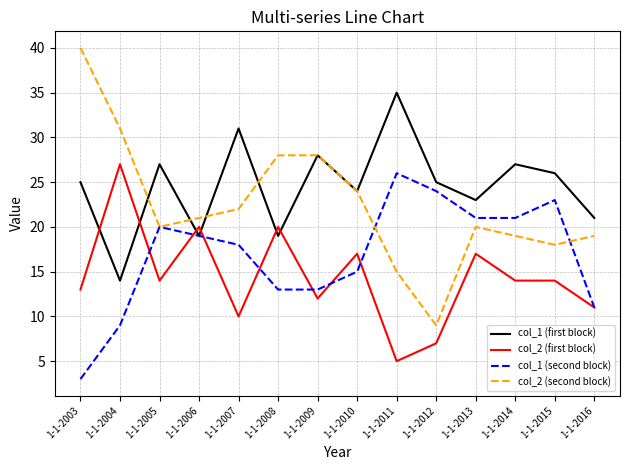

The col_2 (first block) series shows 14 at 1-1-2014. True or false?

True